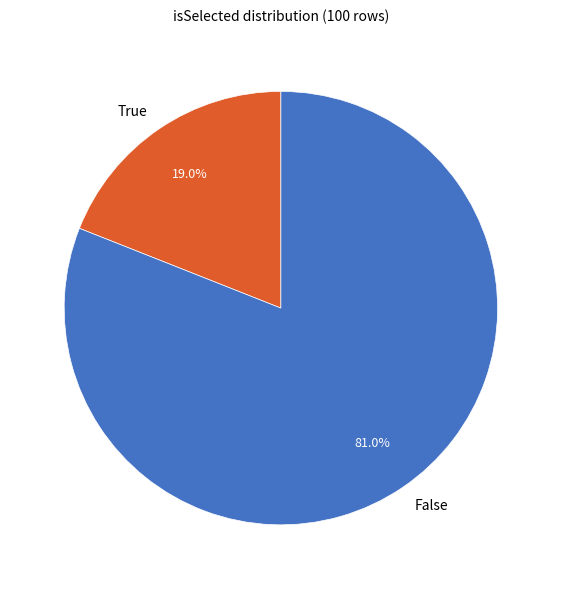

What is the smallest slice in the pie chart?

True